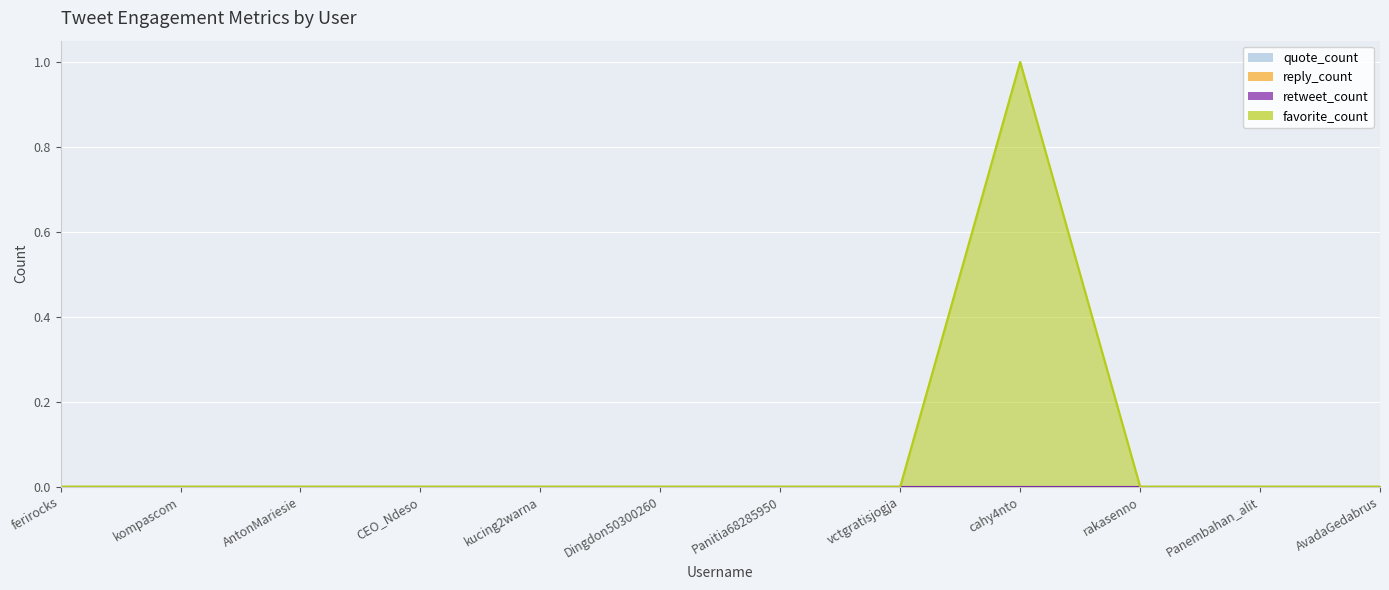

What are all the series names shown in the legend?

quote_count, reply_count, retweet_count, favorite_count